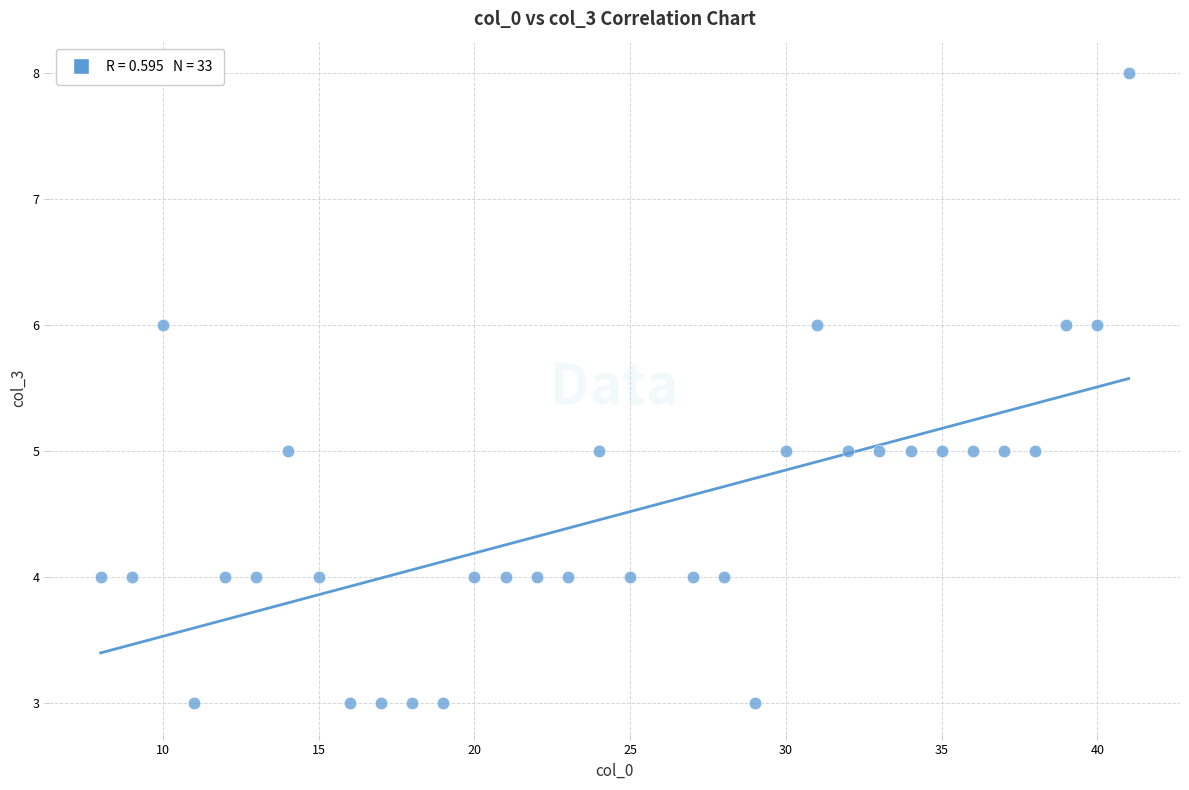

What is the range of X values (max minus min)?

33